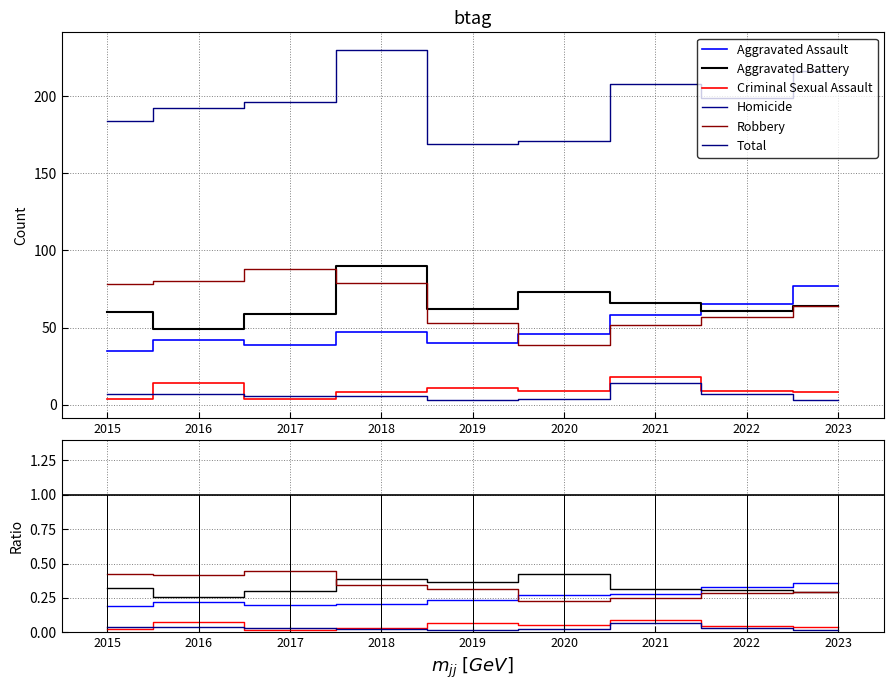

How many lines are shown in the chart?

6